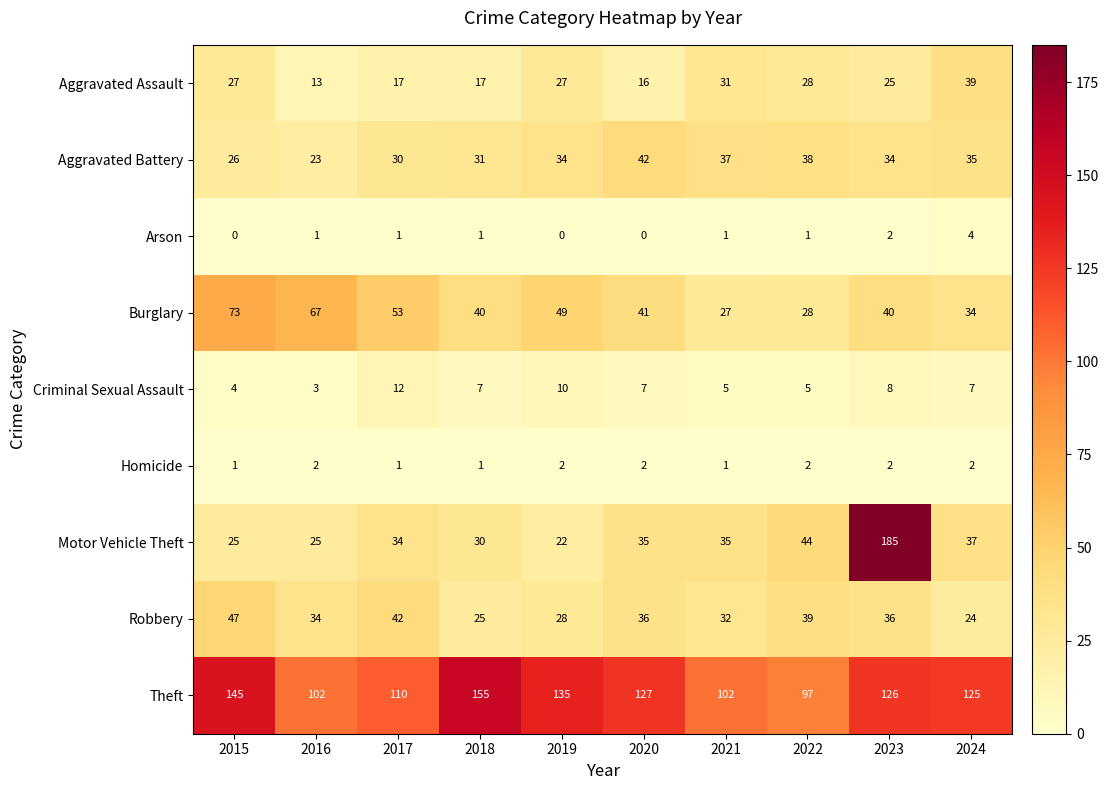

What is the difference between the highest and lowest values at 2015?

145